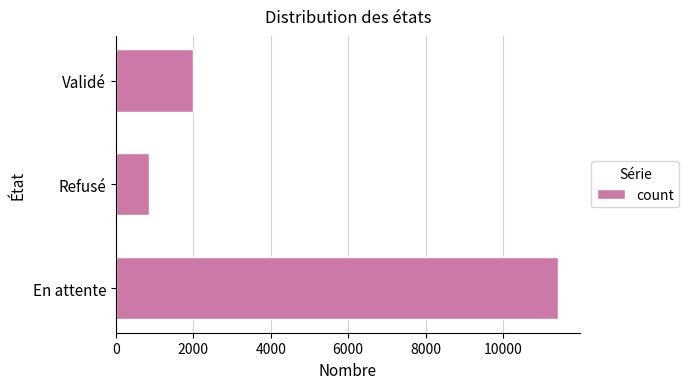

Reading bottom to top, transcribe all the data shown in this chart.

11410	852	1993